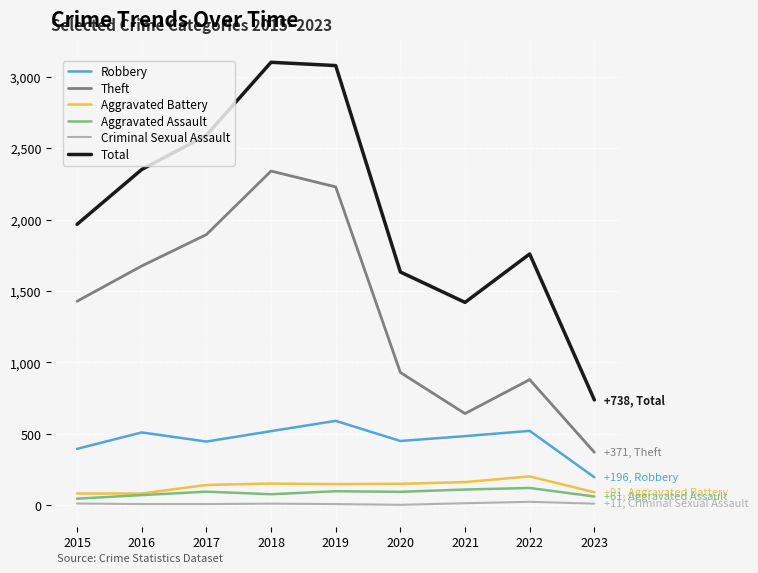

True or false: Theft and Aggravated Assault cross at least once.

False